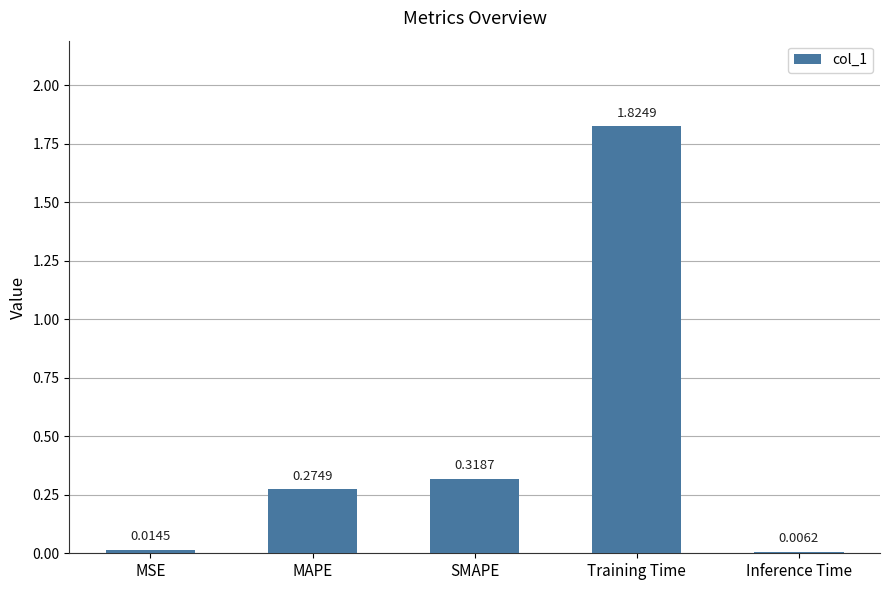

Which category has the highest value across all series?

Training Time